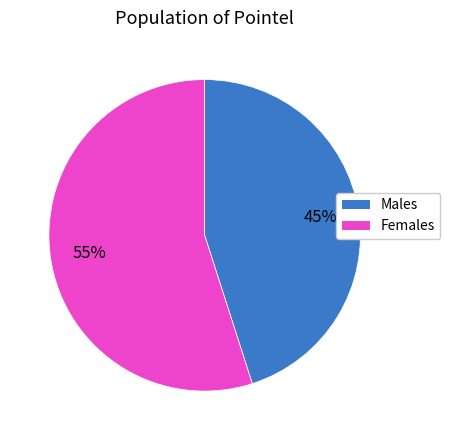

Which category has the biggest portion of the pie?

Females